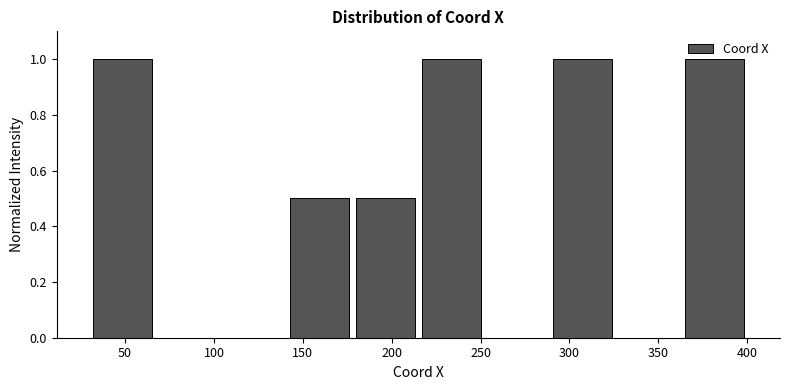

How tall is the bar that spans 363 to 400 on the x-axis? Neither the bar edges nor the heights are printed on the chart, so give them approximately, as read against the axes.

1.0